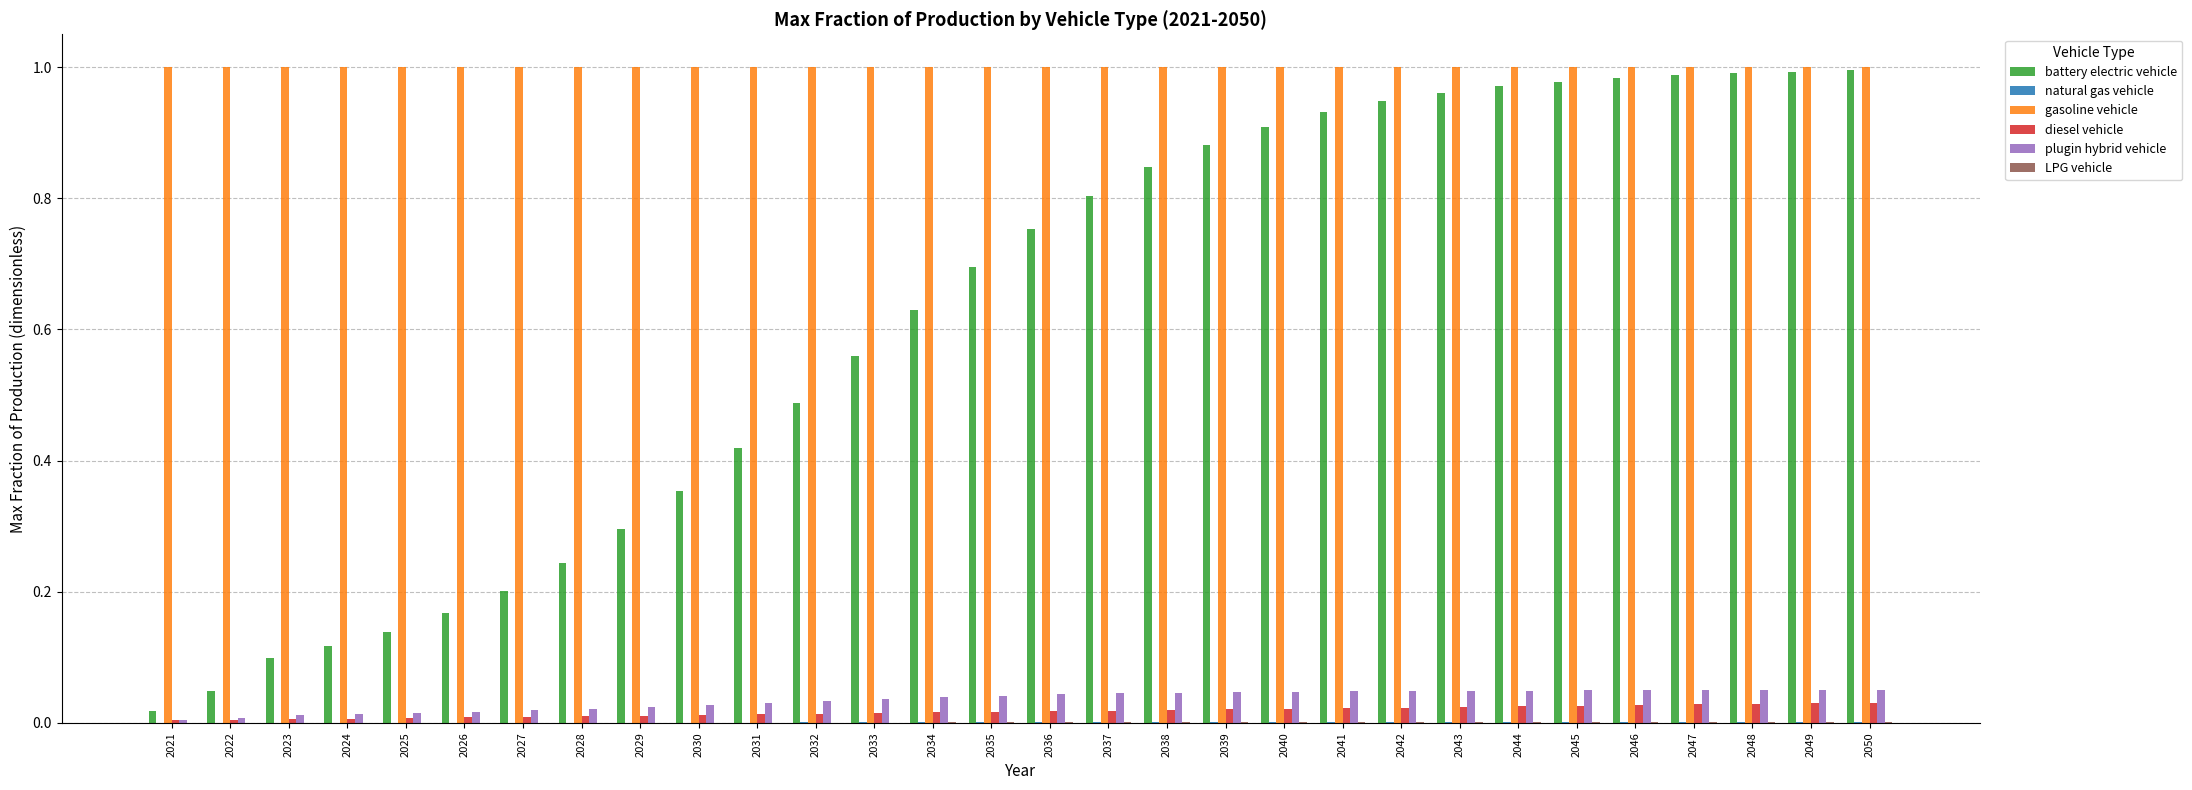

Between 2024 and 2029, which series saw the biggest shift?

battery electric vehicle